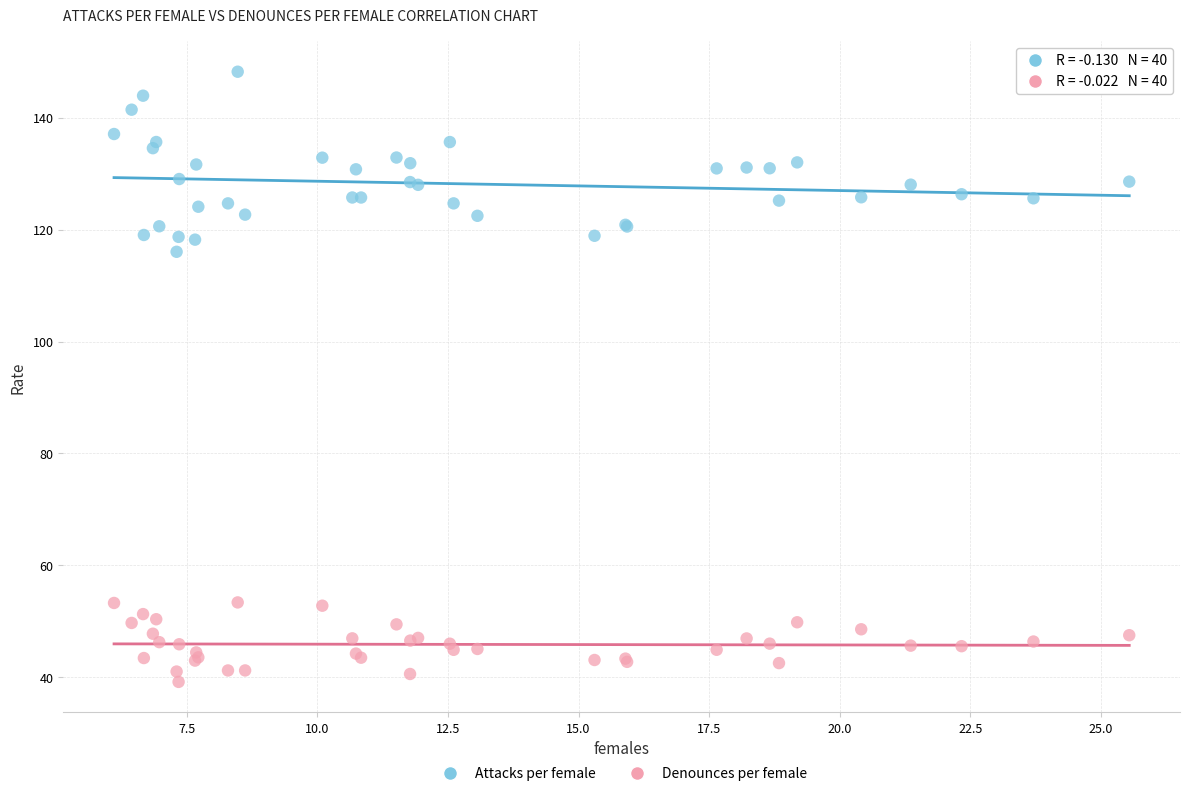

Which series contains the lowest Y value?

Denounces per female